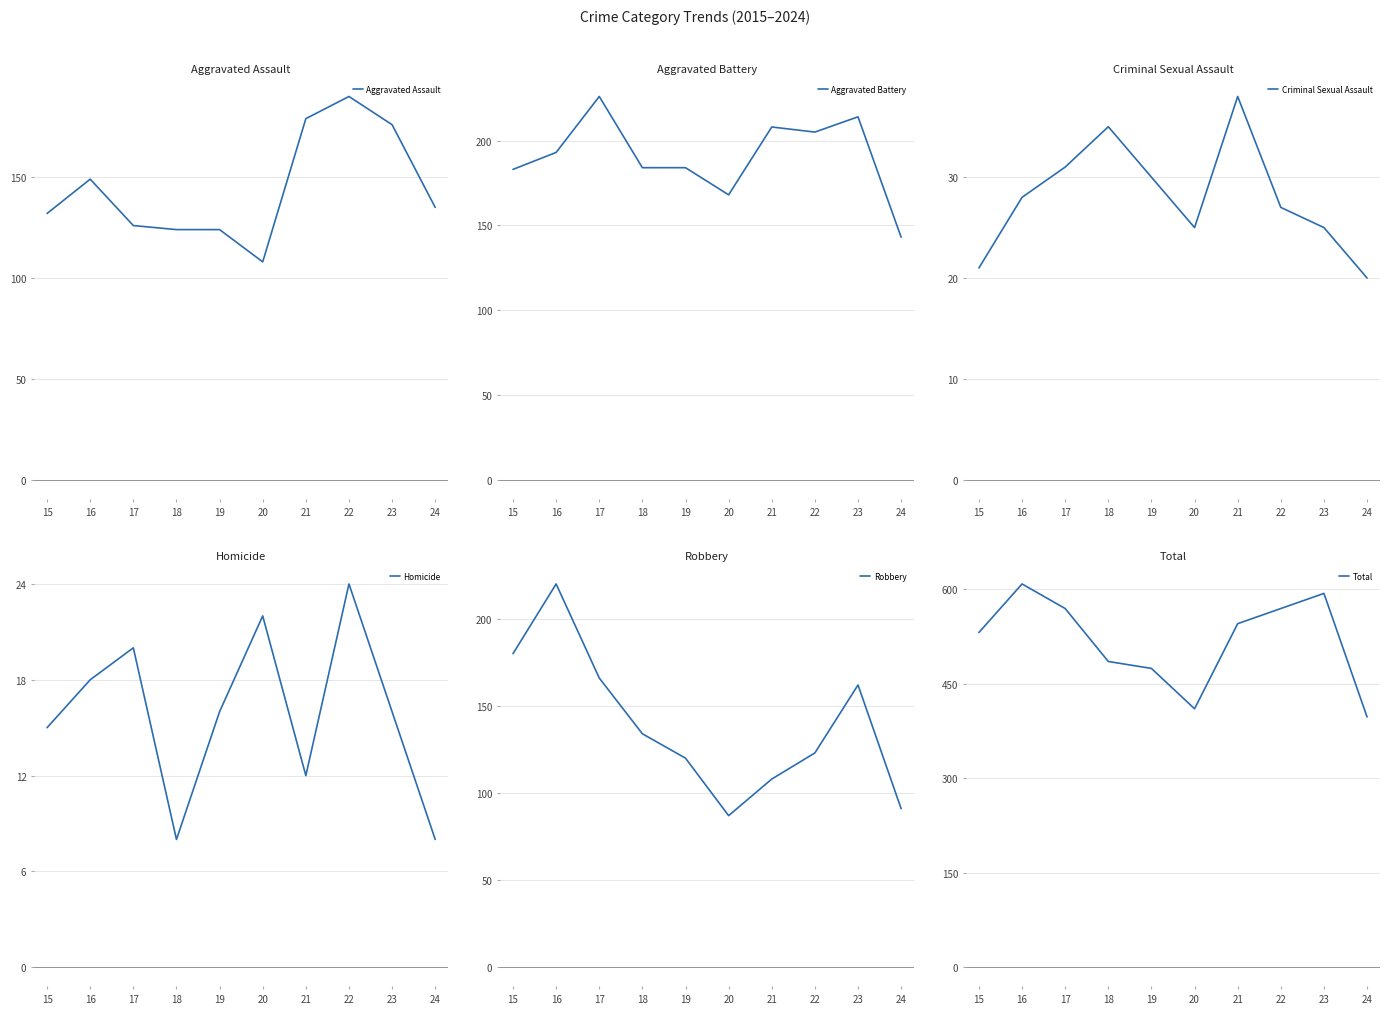

How many distinct data groups are displayed?

6